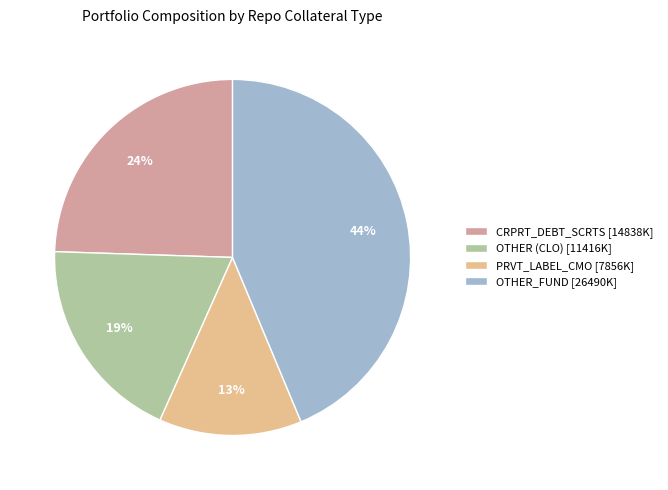

To the nearest percent, what portion does PRVT_LABEL_CMO [7856K] represent?

13%